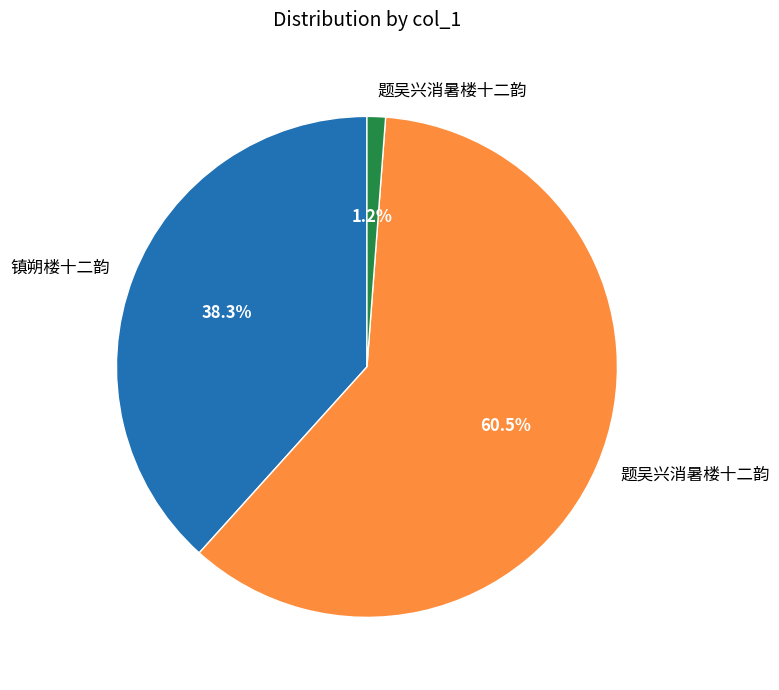

Count the number of slices in the pie.

3